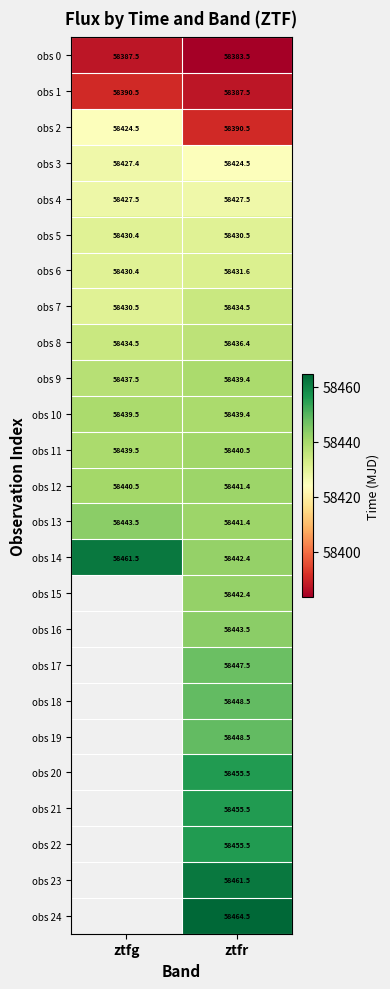

At which label does obs 6 first exceed 58431?

ztfr